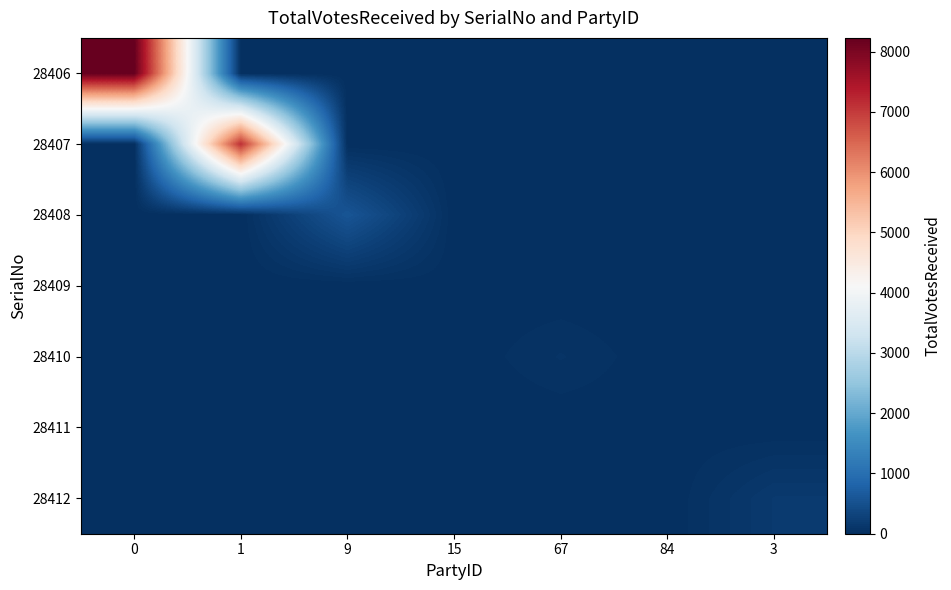

Reading right to left, what are all the values shown in this chart?

28406: 3=0	84=0	67=0	15=0	9=0	1=0	0=8230
28407: 3=0	84=0	67=0	15=0	9=0	1=7127	0=0
28408: 3=0	84=0	67=0	15=0	9=578	1=0	0=0
28409: 3=0	84=0	67=0	15=10	9=0	1=0	0=0
28410: 3=0	84=0	67=68	15=0	9=0	1=0	0=0
28411: 3=0	84=11	67=0	15=0	9=0	1=0	0=0
28412: 3=165	84=0	67=0	15=0	9=0	1=0	0=0